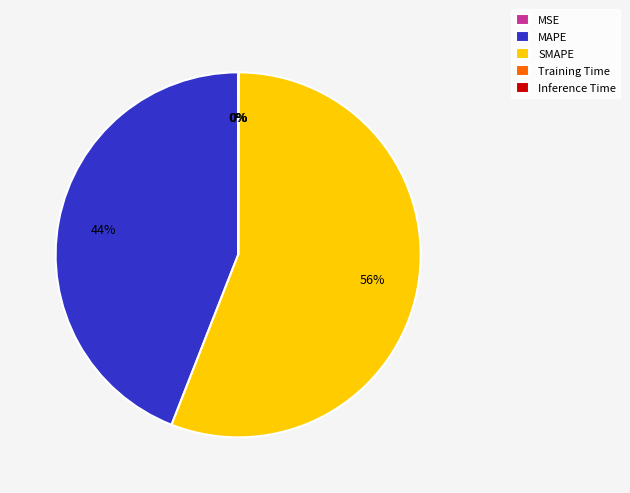

What percentage is the MAPE slice, to the nearest percent?

44%